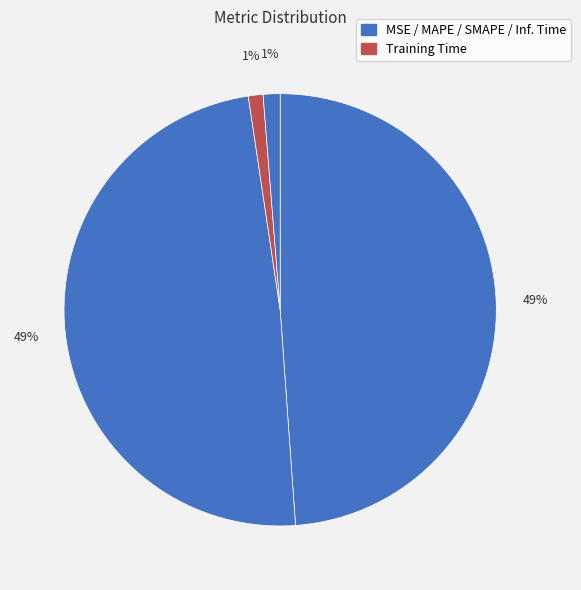

To the nearest percent, what is the difference between the largest and smallest slice percentages?

49%